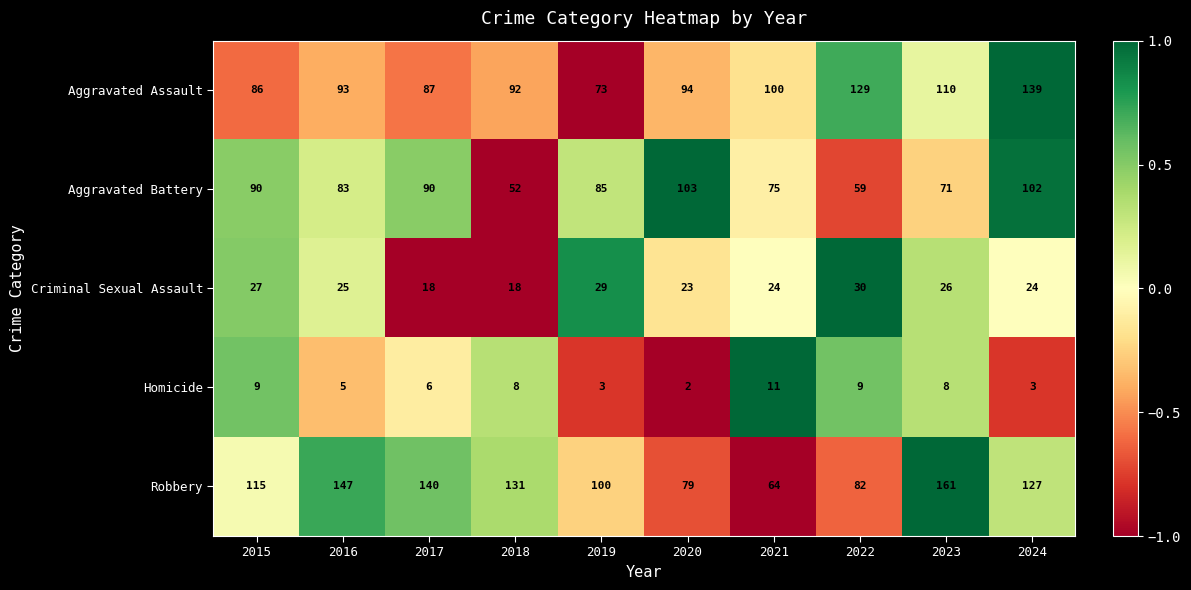

What is the spread (max minus min) of values at 2018?

123